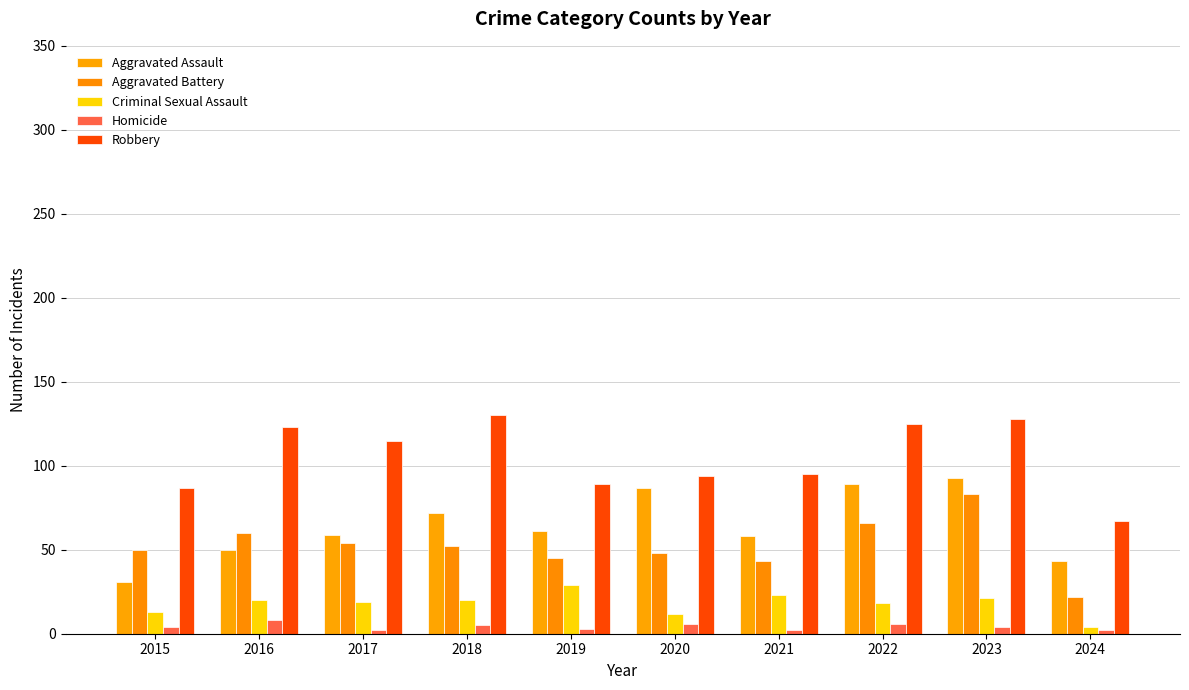

How many bars are there in total?

50